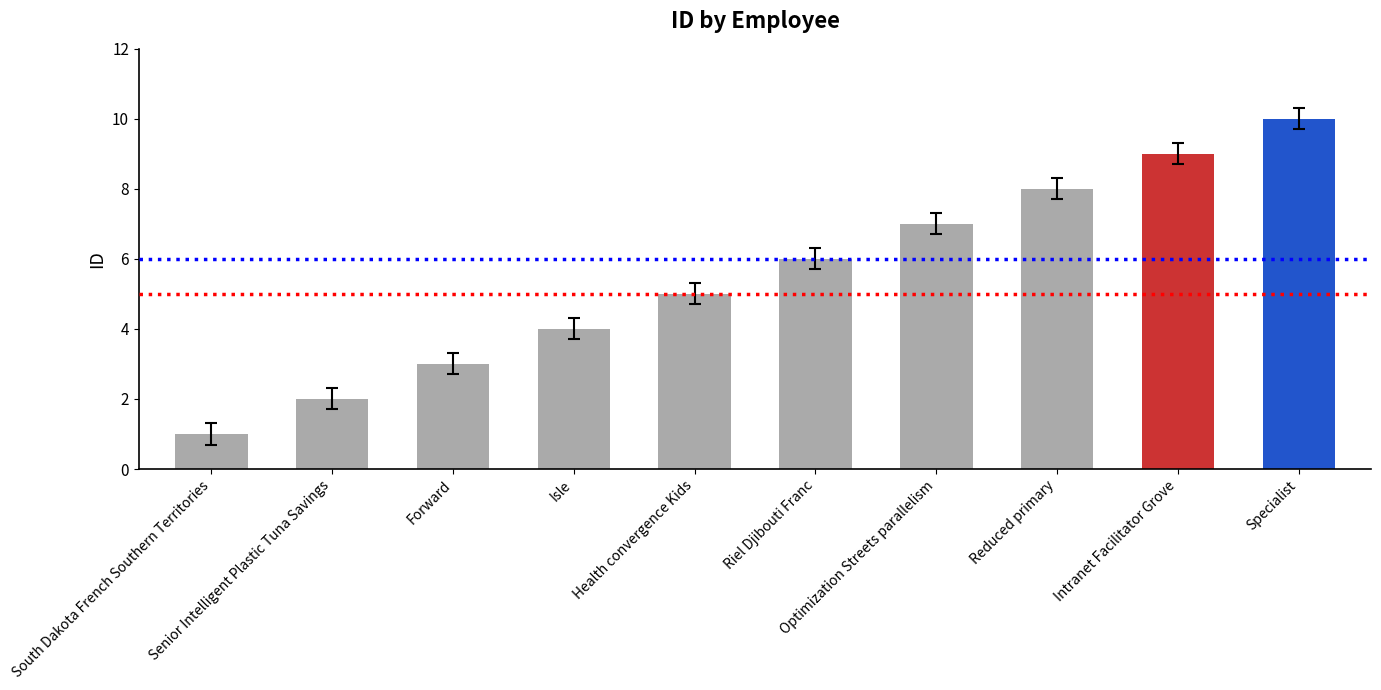

Does the chart contain any negative values?

No